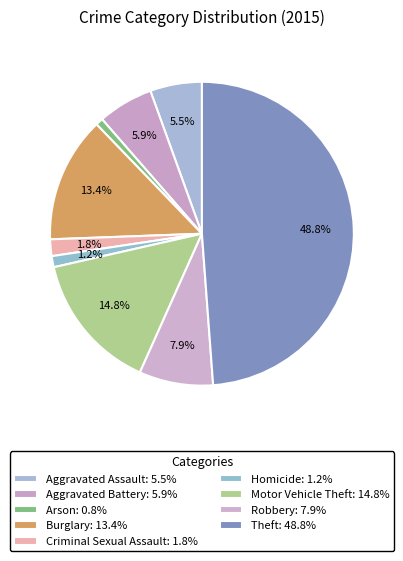

True or false: Criminal Sexual Assault accounts for 9% of the total.

False